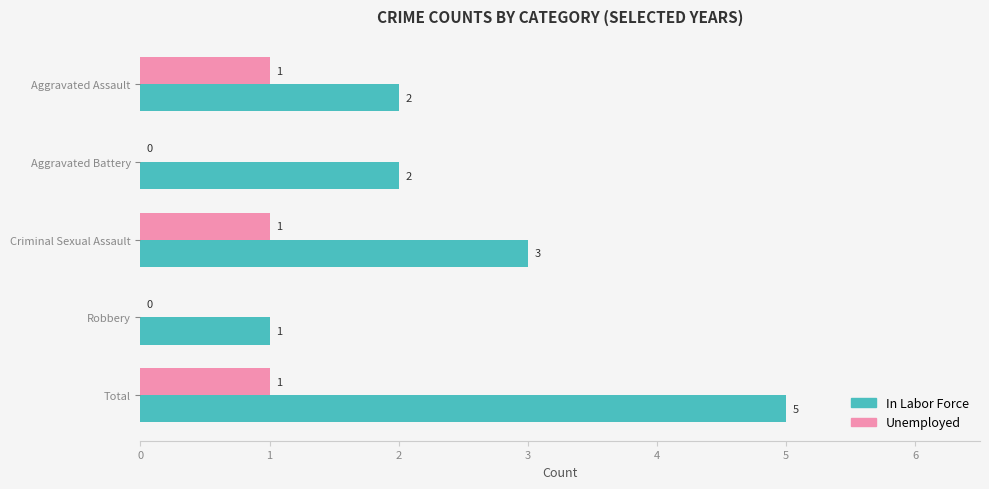

Which series has the largest total across all categories?

In Labor Force